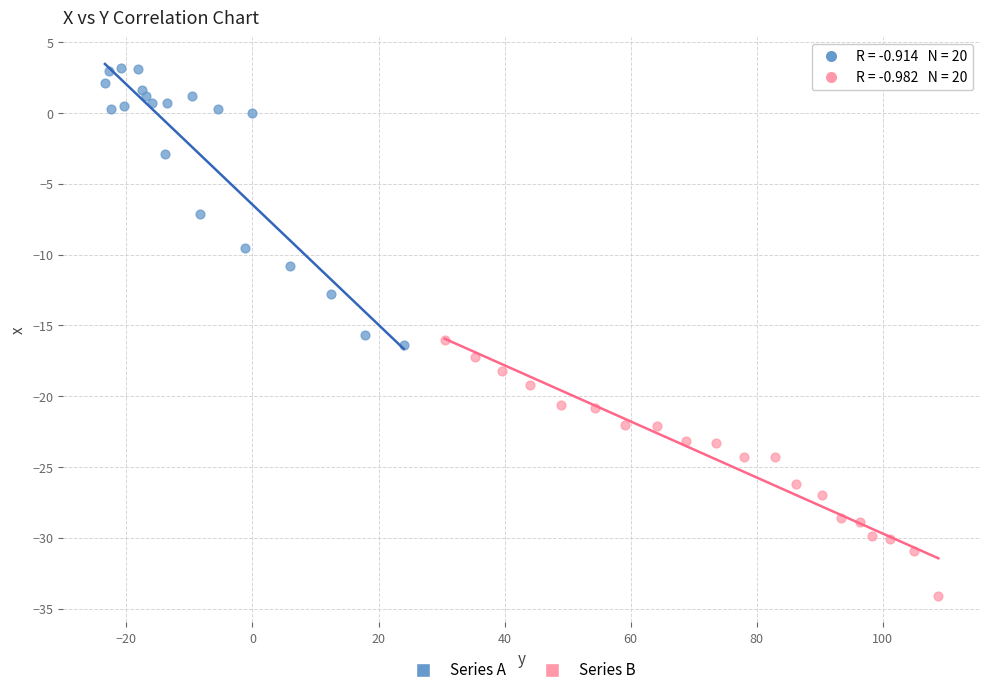

Which series contains the lowest Y value?

Series B